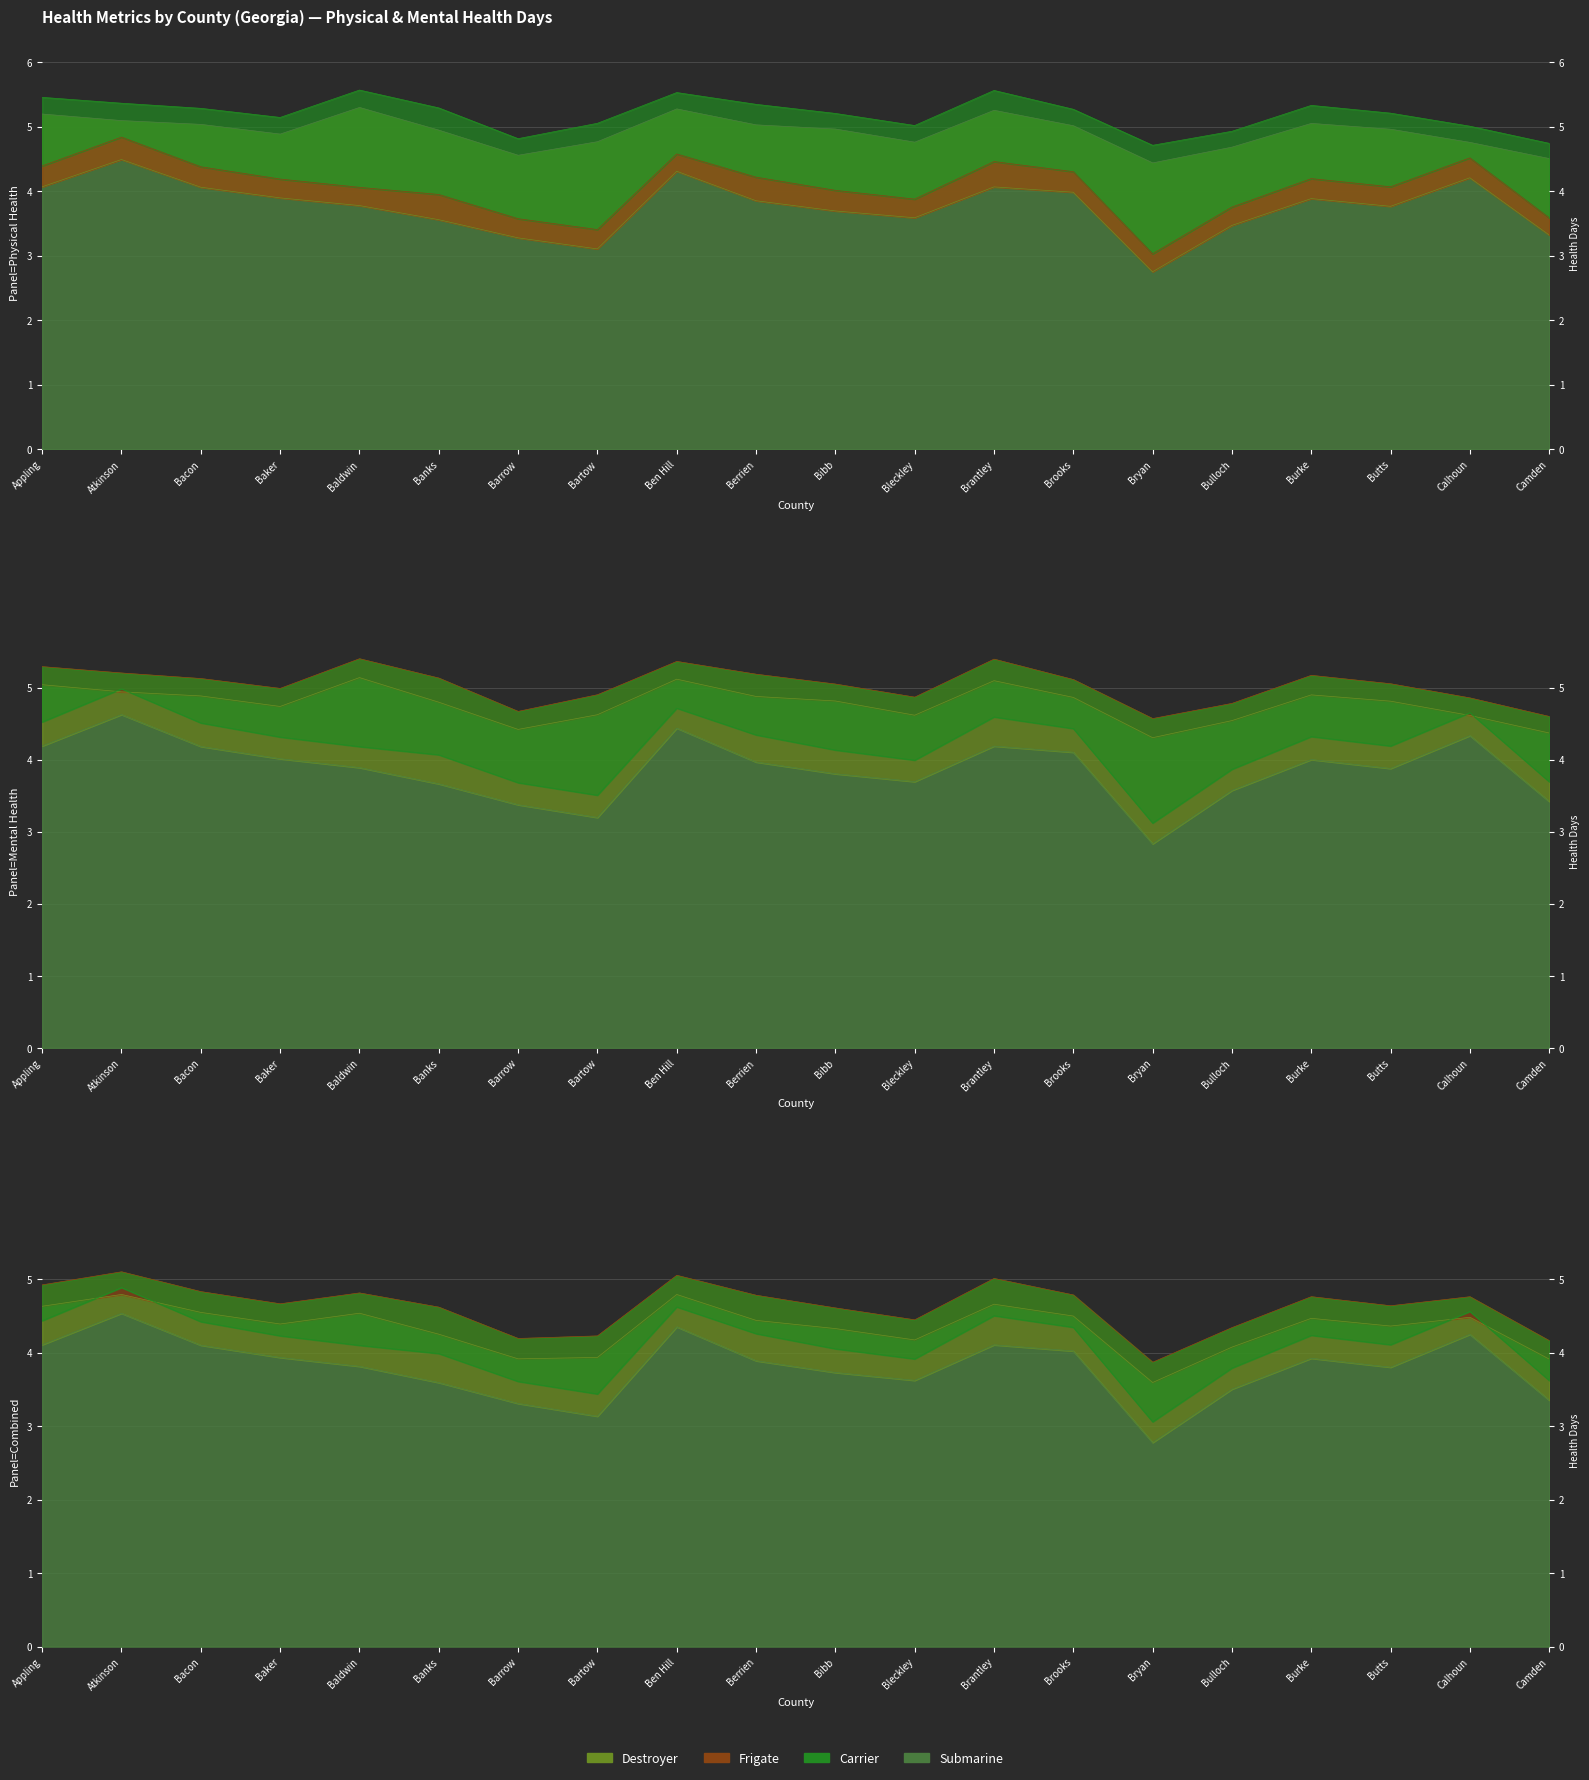

Between Atkinson and Camden, which is larger?

Atkinson